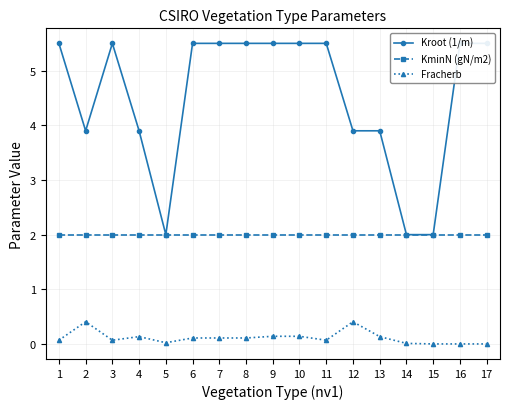

What is the total value across all series at 4?

6.0